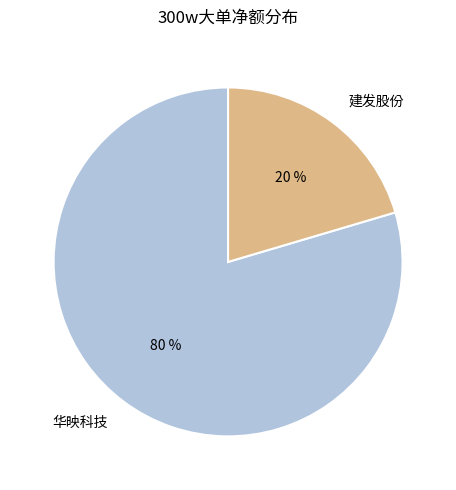

Which slice is the smallest?

建发股份